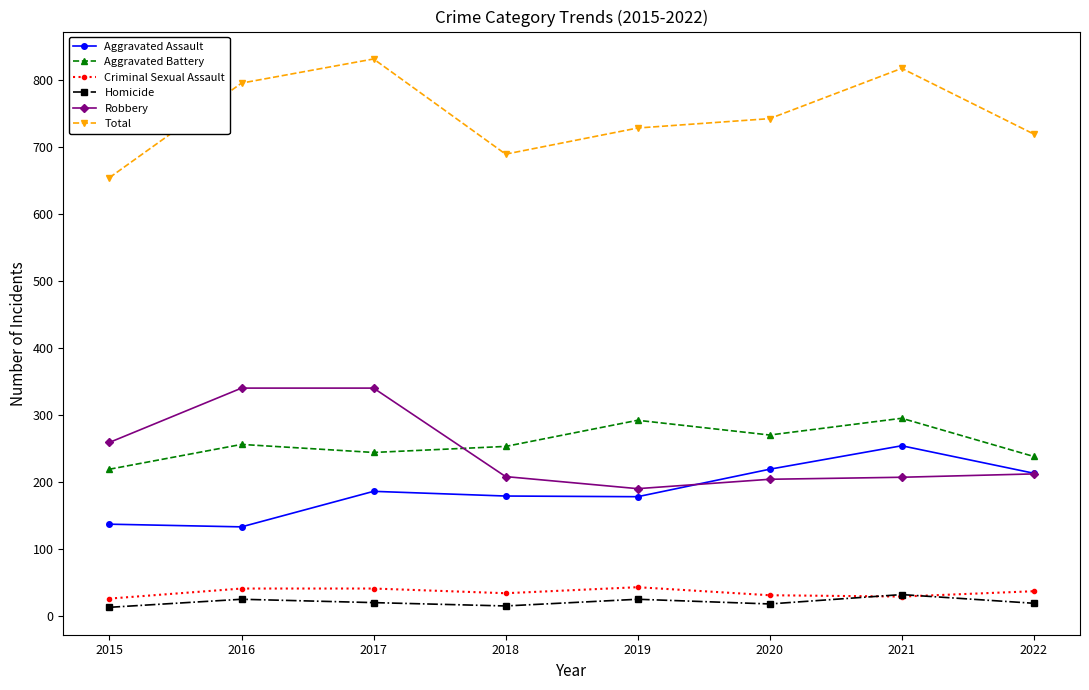

The Aggravated Assault series shows 143 at 2020. True or false?

False